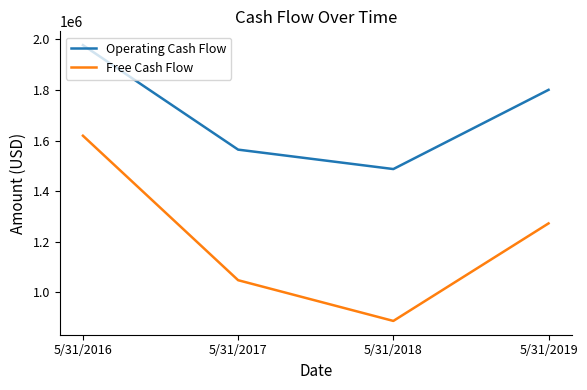

At 5/31/2016, list the series in order from smallest to largest.

Free Cash Flow, Operating Cash Flow